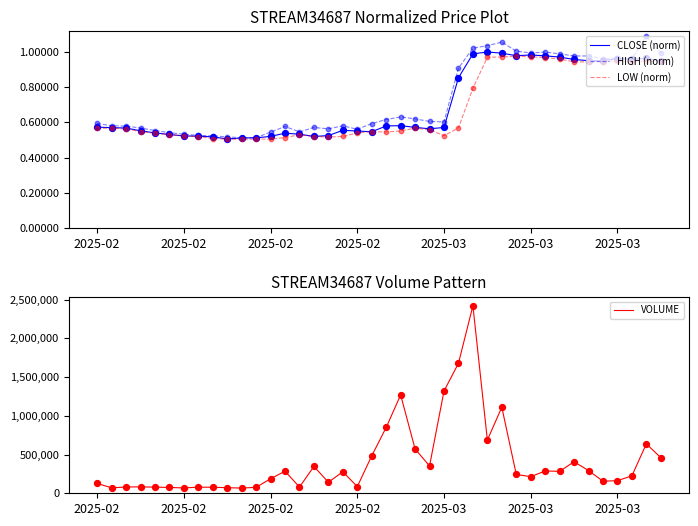

At which category is the sum across all series the highest?

26